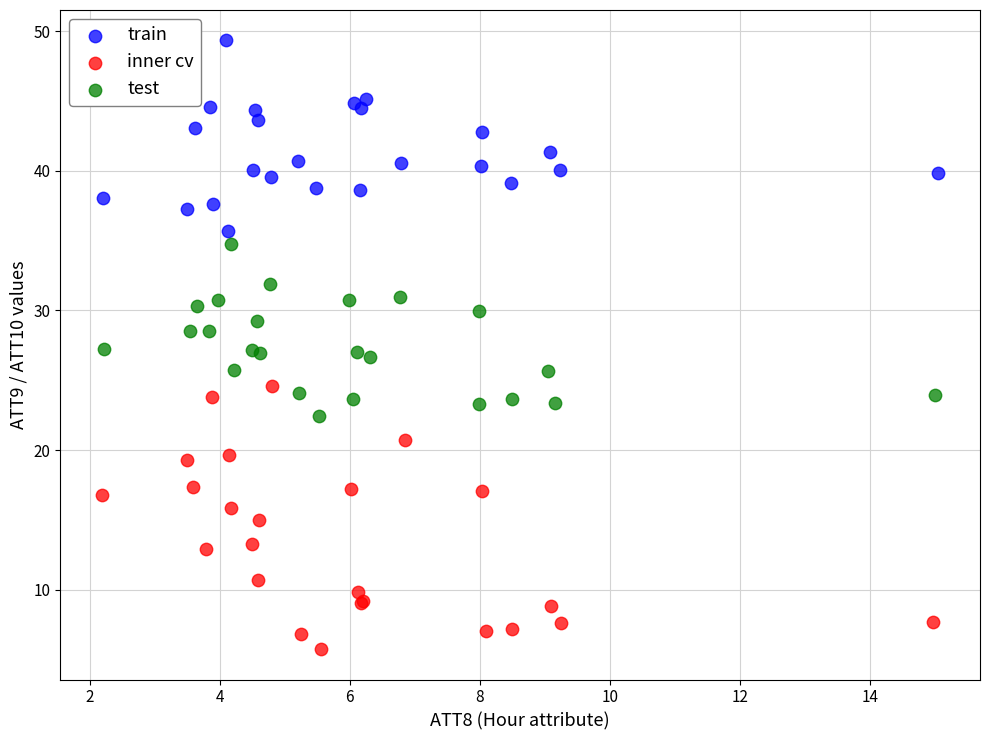

Which series has the largest Y range (max minus min)?

inner cv